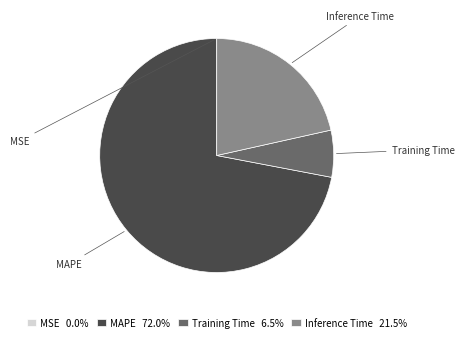

What is the ratio of the value at Training Time to the value at Inference Time?

0.3